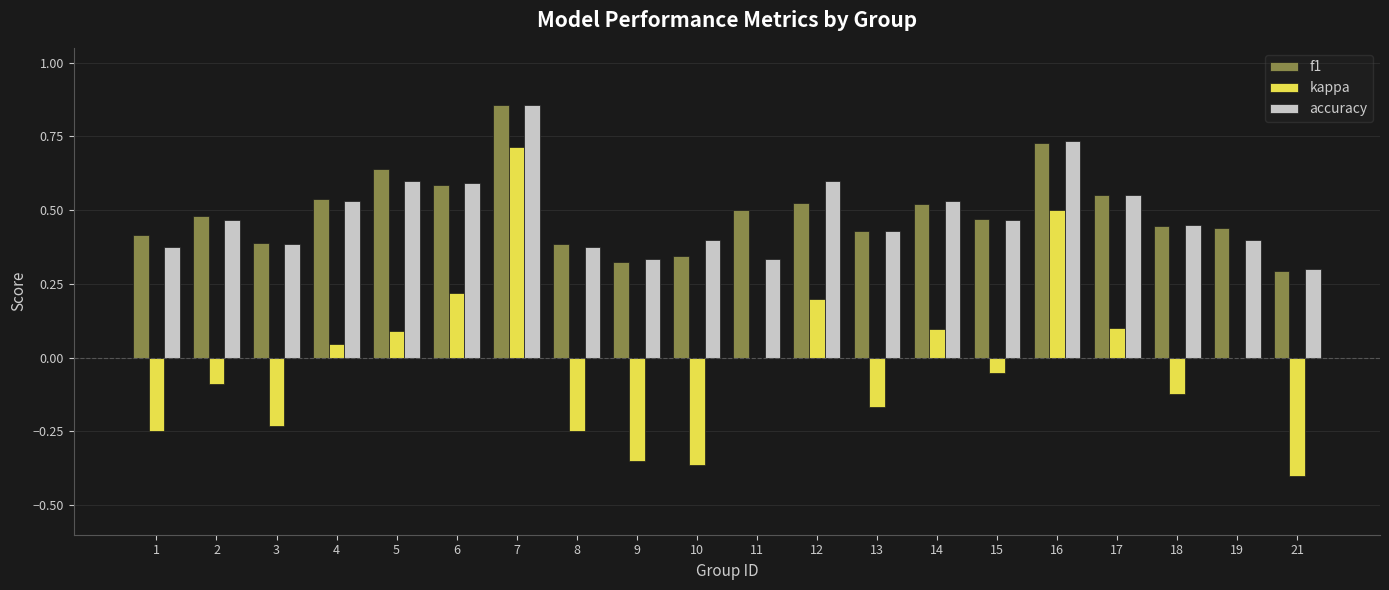

Count the f1 values in the range 0 to 1.

20